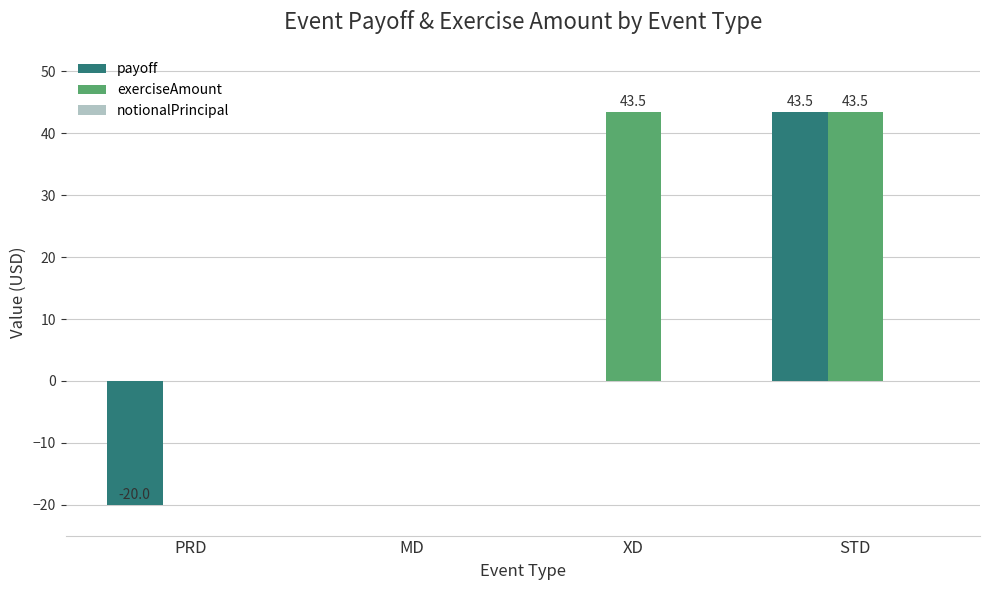

The exerciseAmount series shows -20.8 at PRD. True or false?

False